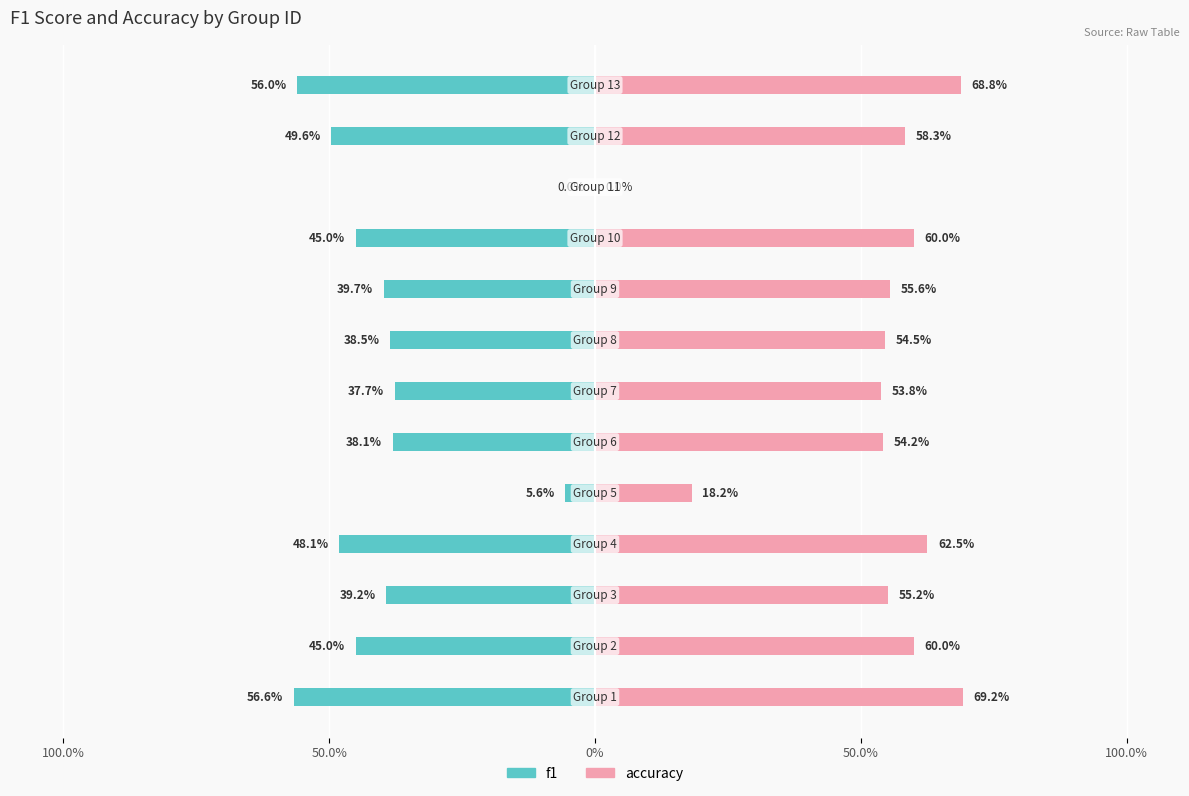

Is it true that f1 equals -0.3 at 12?

False